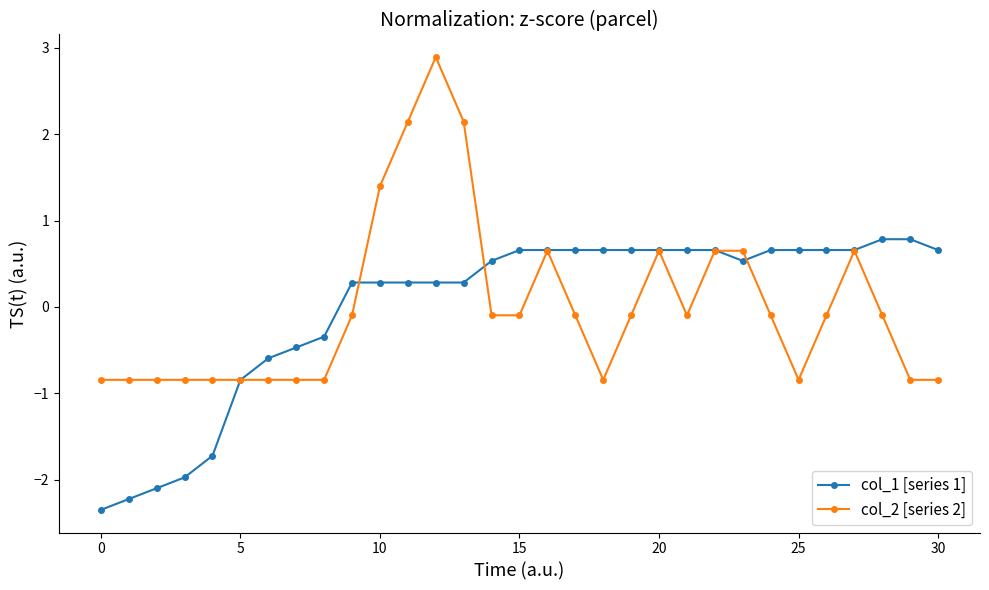

How many positive values does the col_1 [series 1] series have?

22